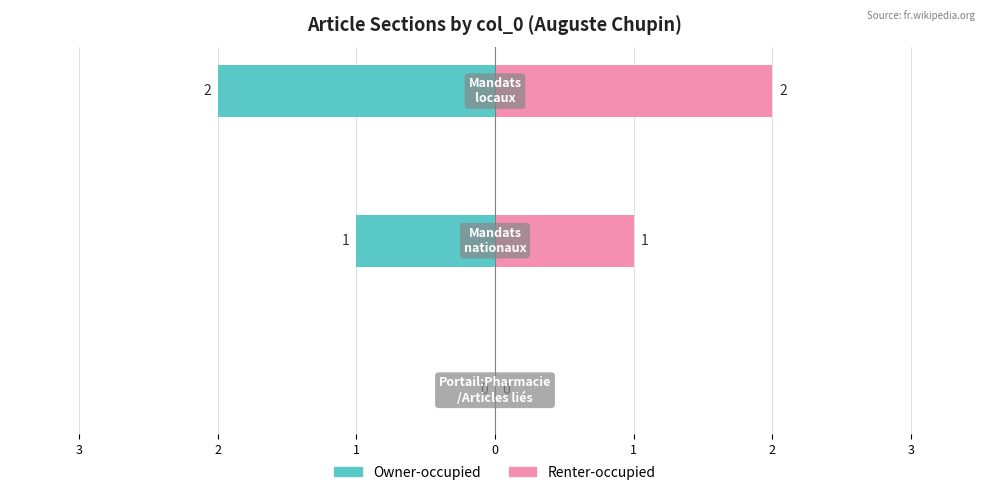

Reading right to left, transcribe all the data shown in this chart.

Owner-occupied: -2	-1	0
Renter-occupied: 2	1	0